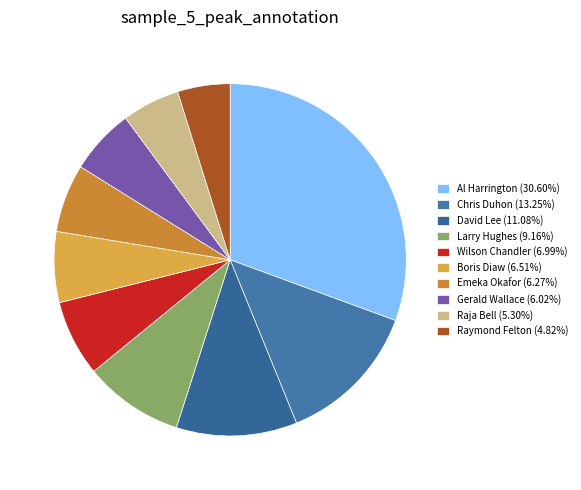

How many segments does this pie chart have?

10